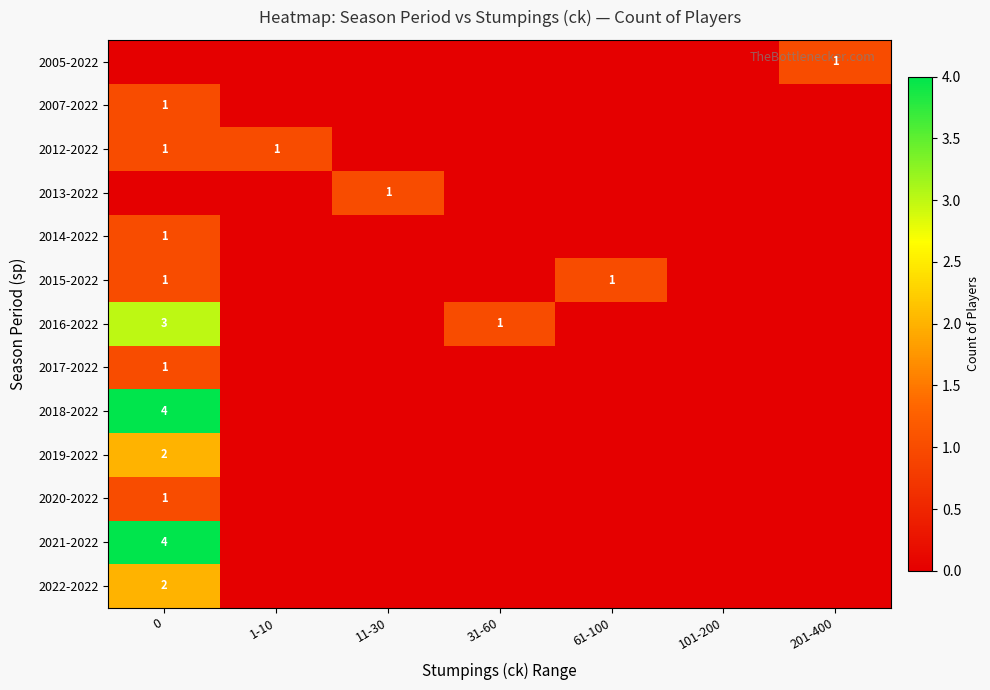

What is the highest value of the 2014-2022 series?

1